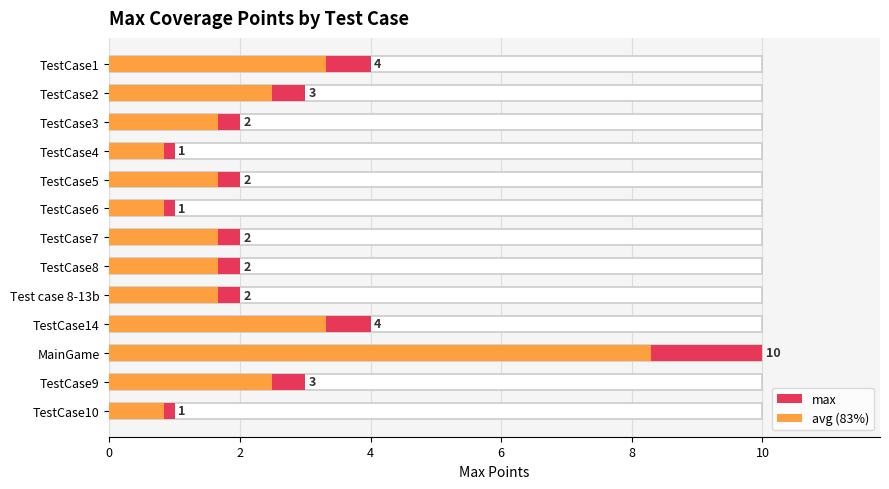

List the series in order of their overall mean, lowest first.

avg (83%), max